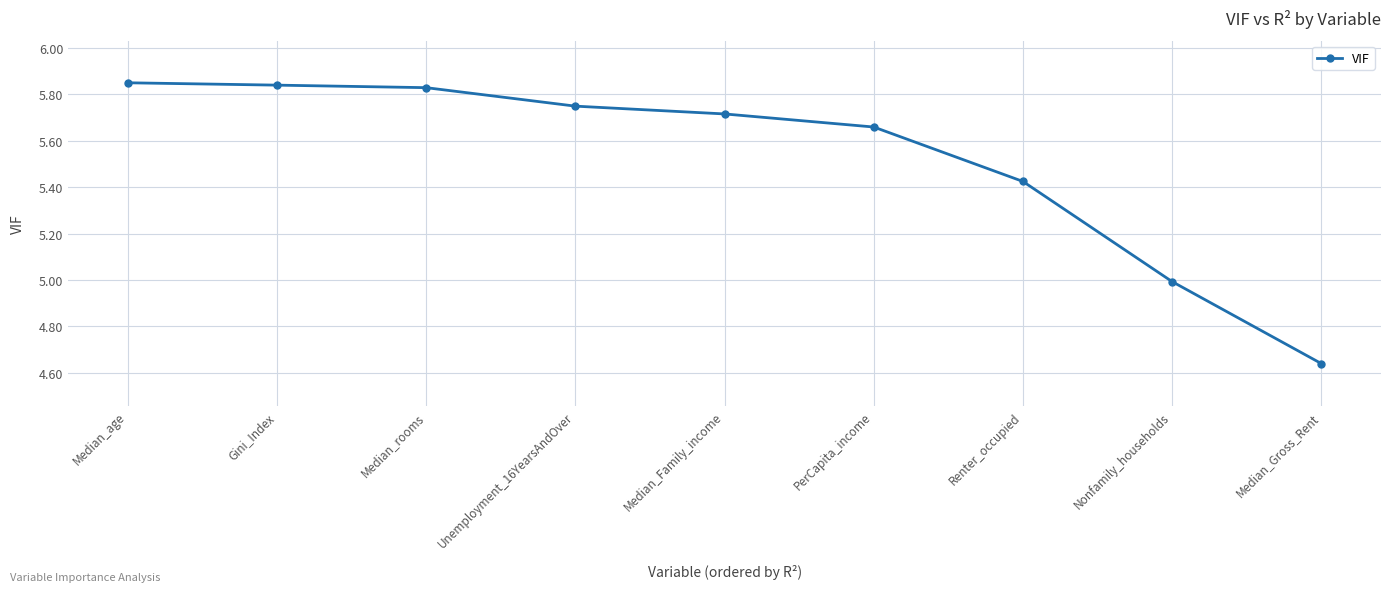

How many data points are less than 5?

2